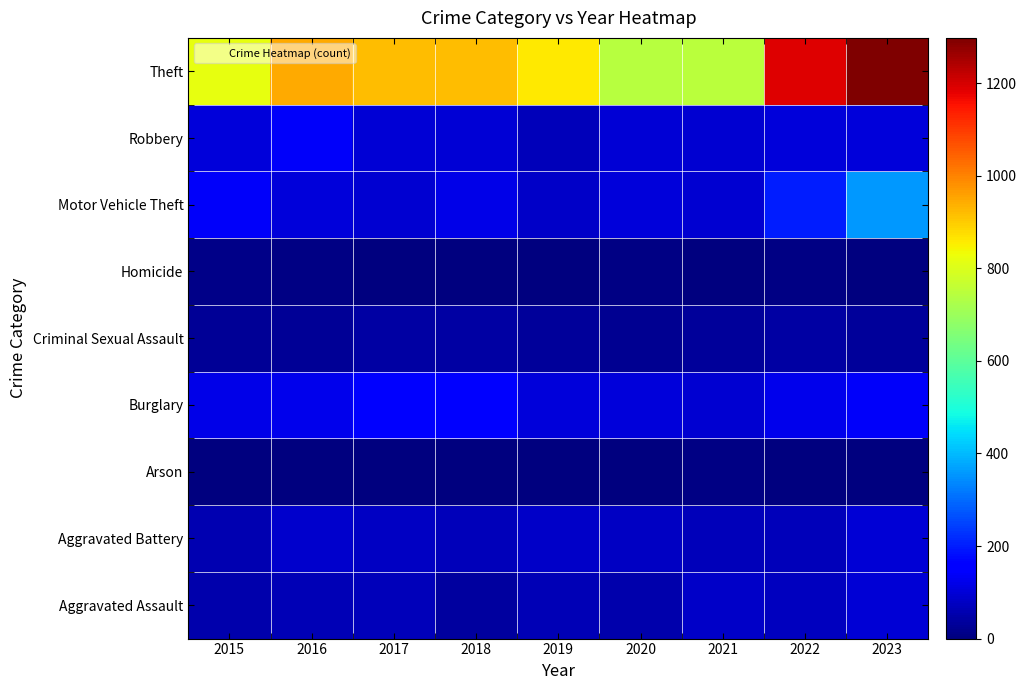

How many series are shown in this chart?

9